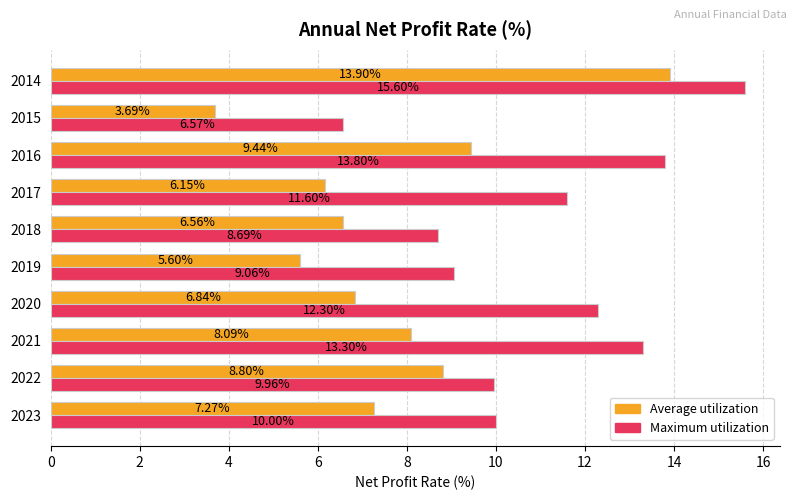

Which series has the largest range (max minus min)?

Average utilization